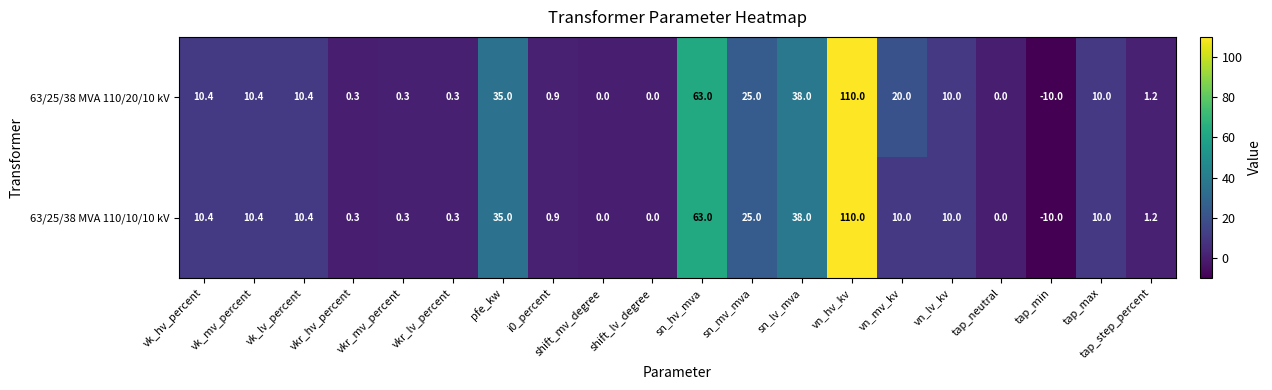

True or false: 63/25/38 MVA 110/20/10 kV has a value of 0.8 at tap_step_percent.

False